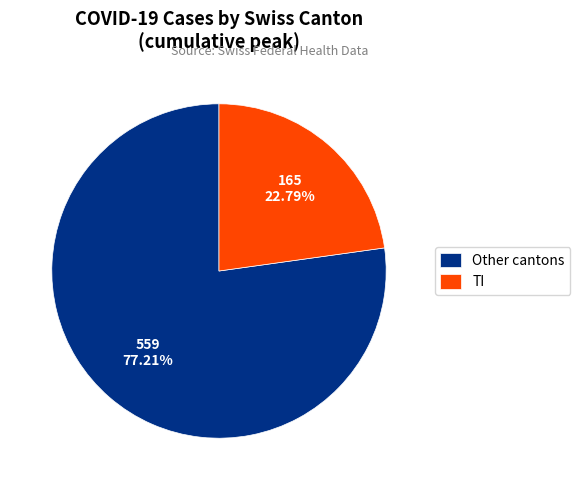

Is the sum of Other cantons and TI greater than half?

Yes